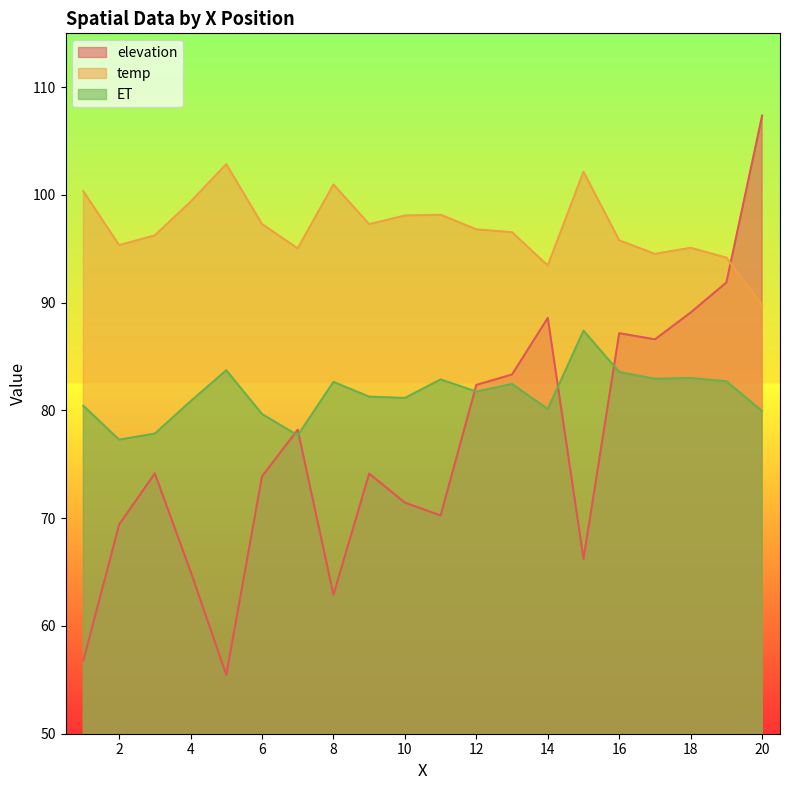

What is the value of the elevation point at the 2nd from the left?

69.4